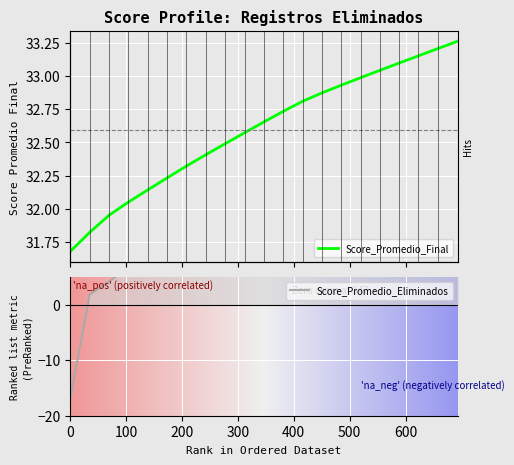

What is the average value of the Score_Promedio_Final series?

32.6